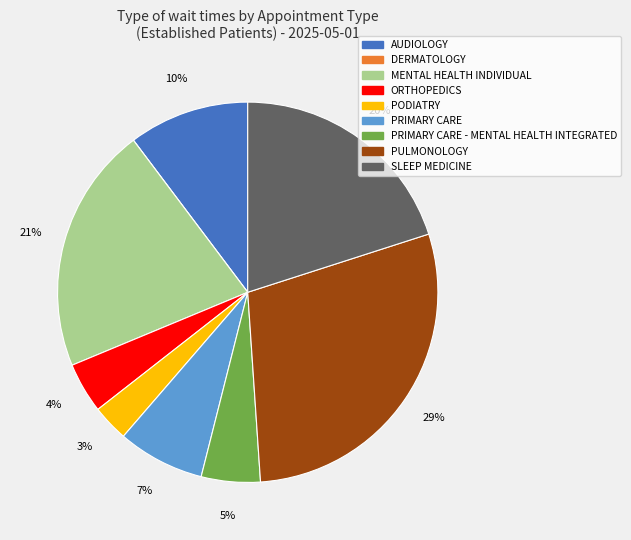

Does any single category account for the majority?

No